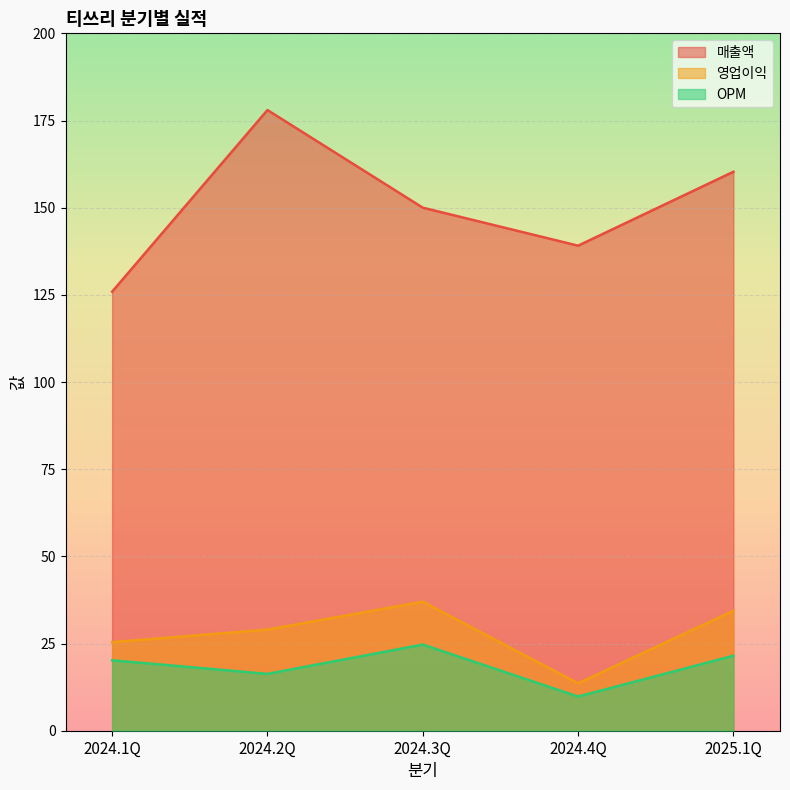

What is the difference between the maximum and minimum values in the OPM series?

14.9